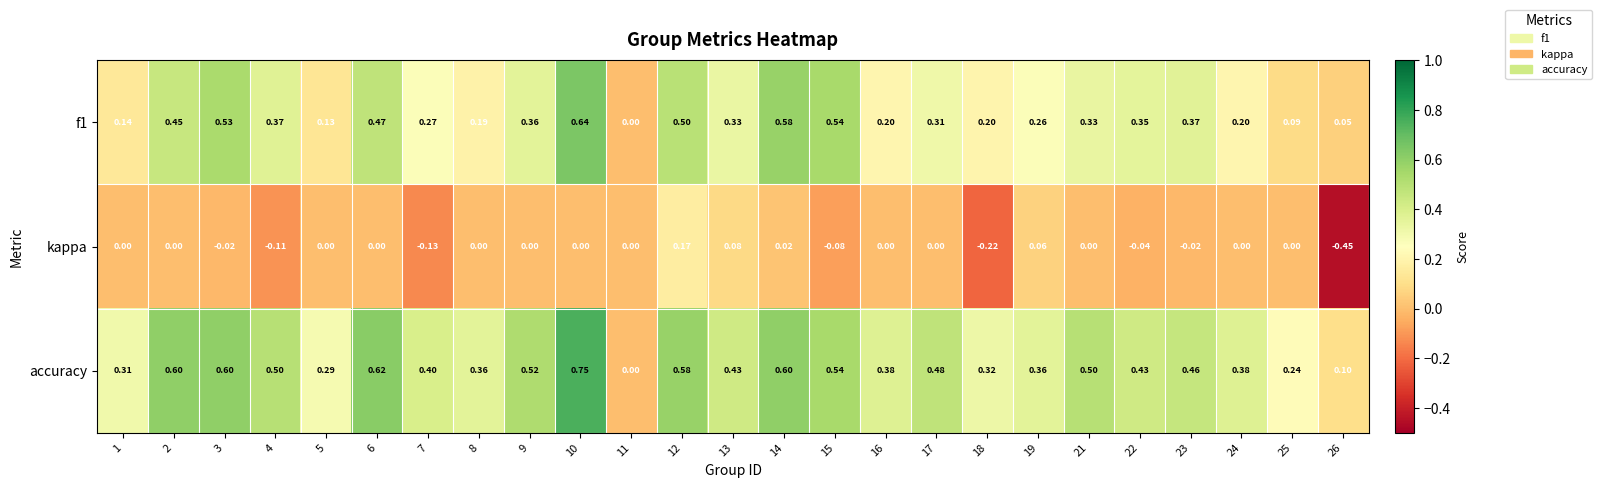

Between 5 and 16, which series saw the biggest shift?

accuracy